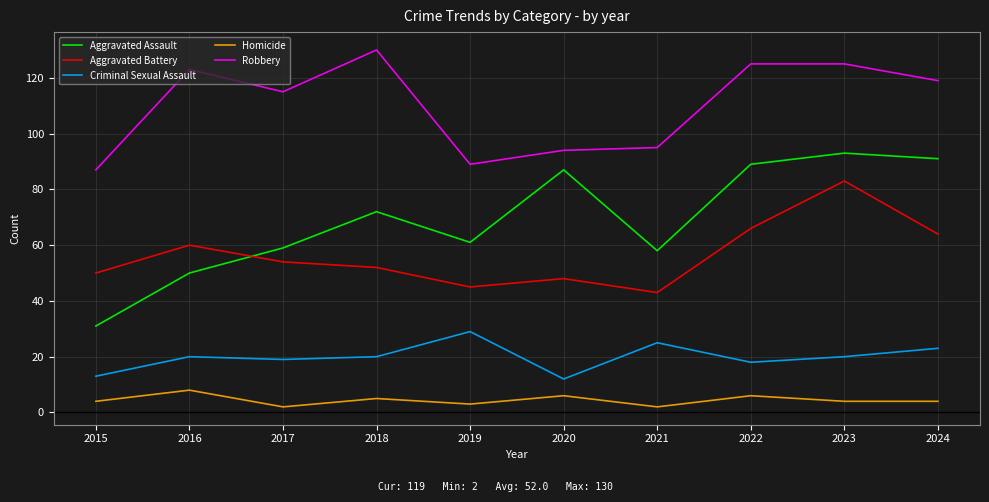

Where is the first local minimum for Aggravated Battery?

2019